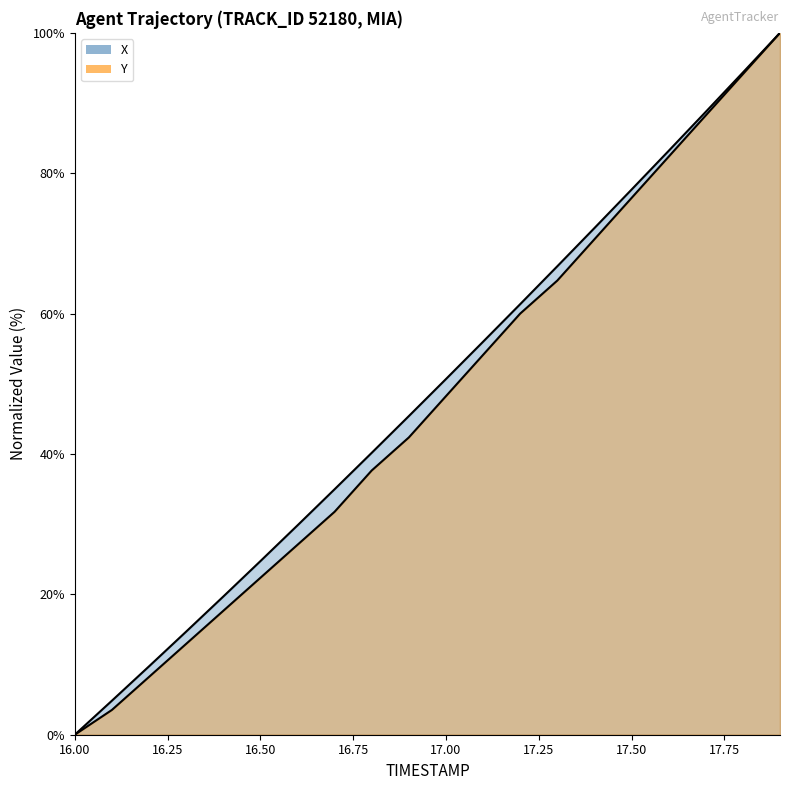

What is the total value across all series at 17.7?

177.0